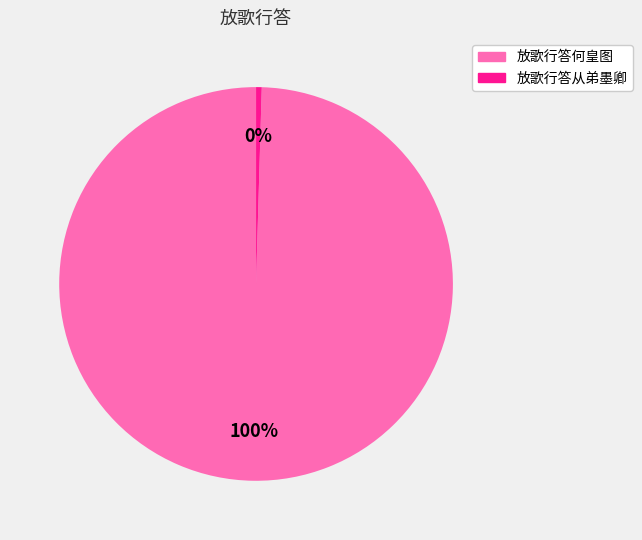

To the nearest percent, what is the combined percentage of 放歌行答从弟墨卿 and 放歌行答何皇图?

100%